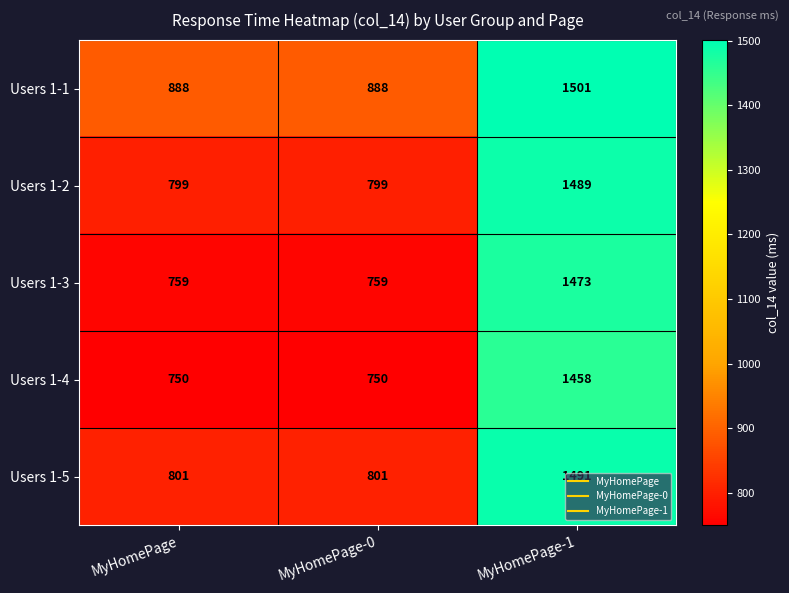

What is the difference between the Users 1-5 values at MyHomePage-1 and MyHomePage-0?

690